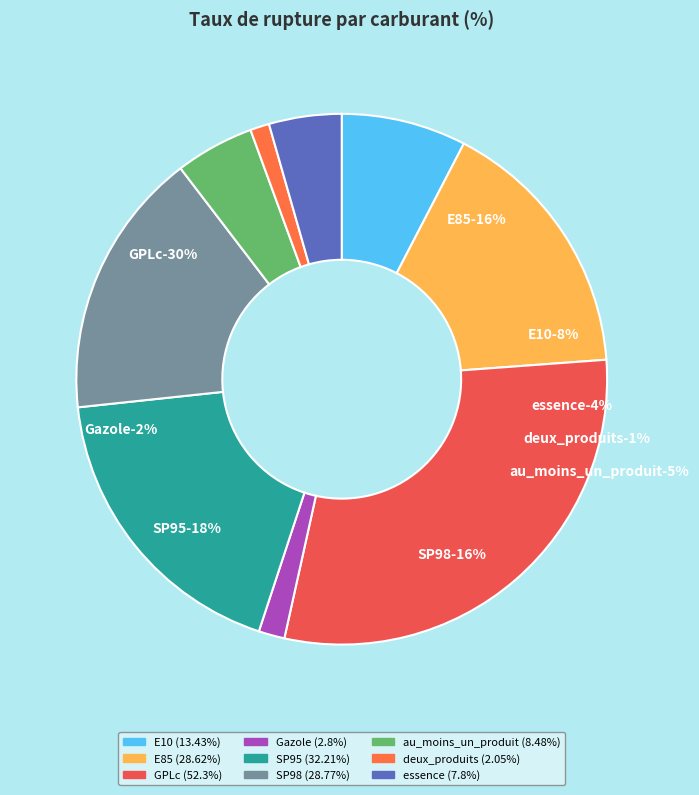

To the nearest percent, what is the difference between the Gazole and E85 slice percentages?

15%